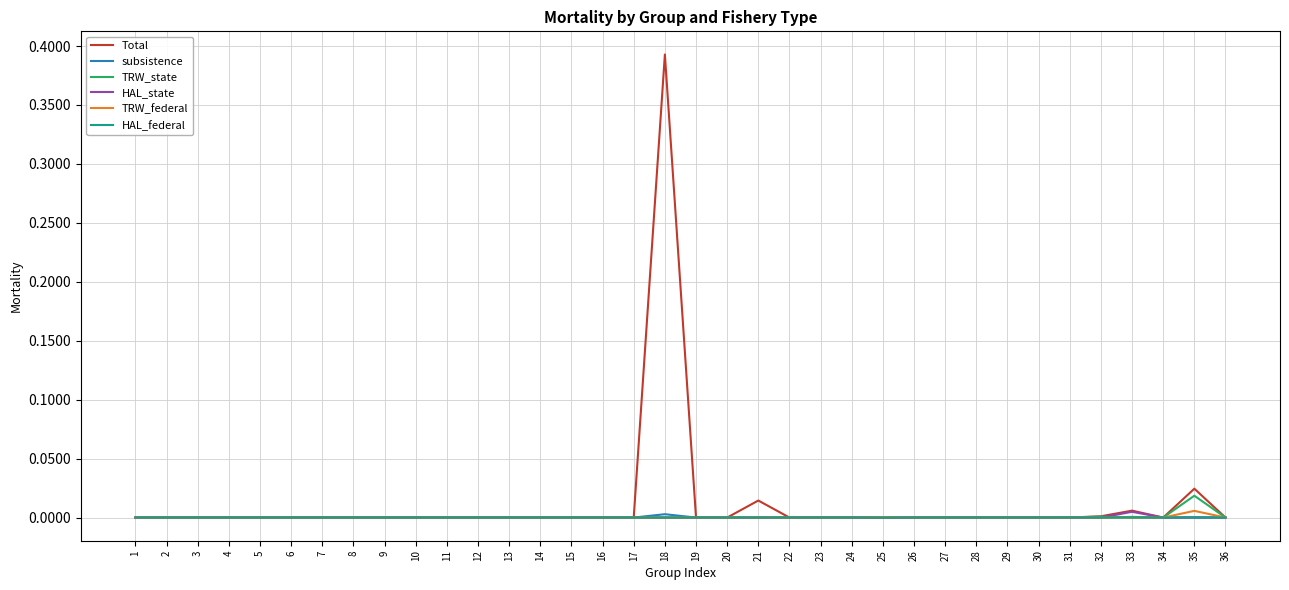

Does the chart have visible grid lines?

Yes